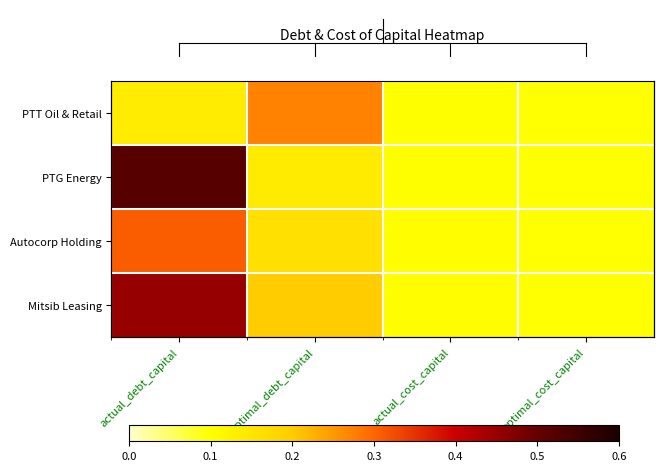

What is the maximum value shown in the chart?

0.5